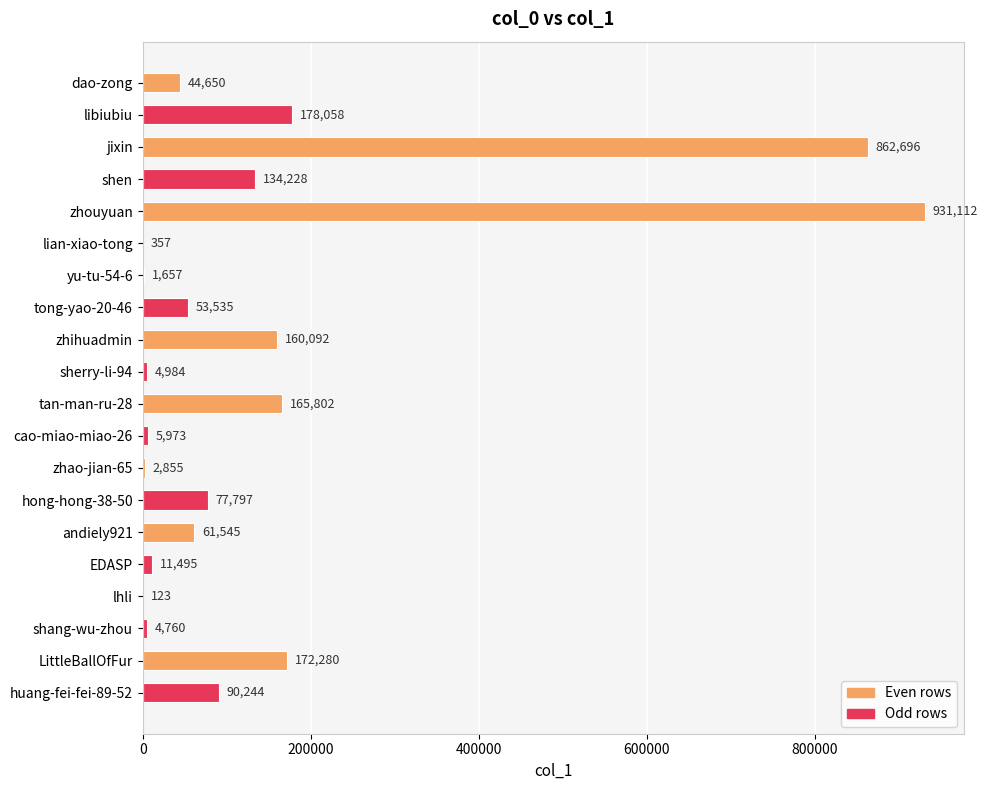

The value at lhli is 123. True or false?

True